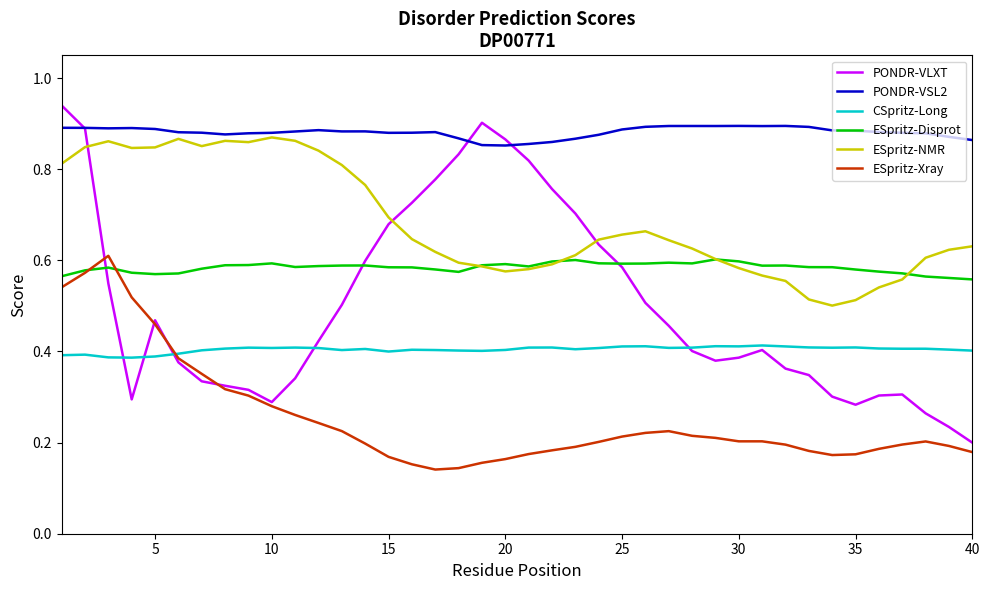

Which series has the largest total across all categories?

PONDR-VSL2